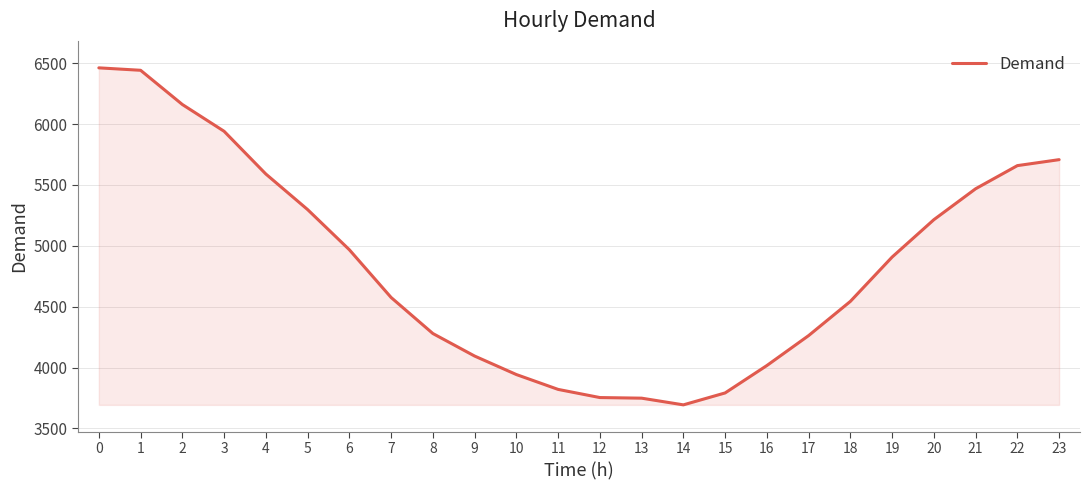

True or false: the data shows 5298 at 5.

True